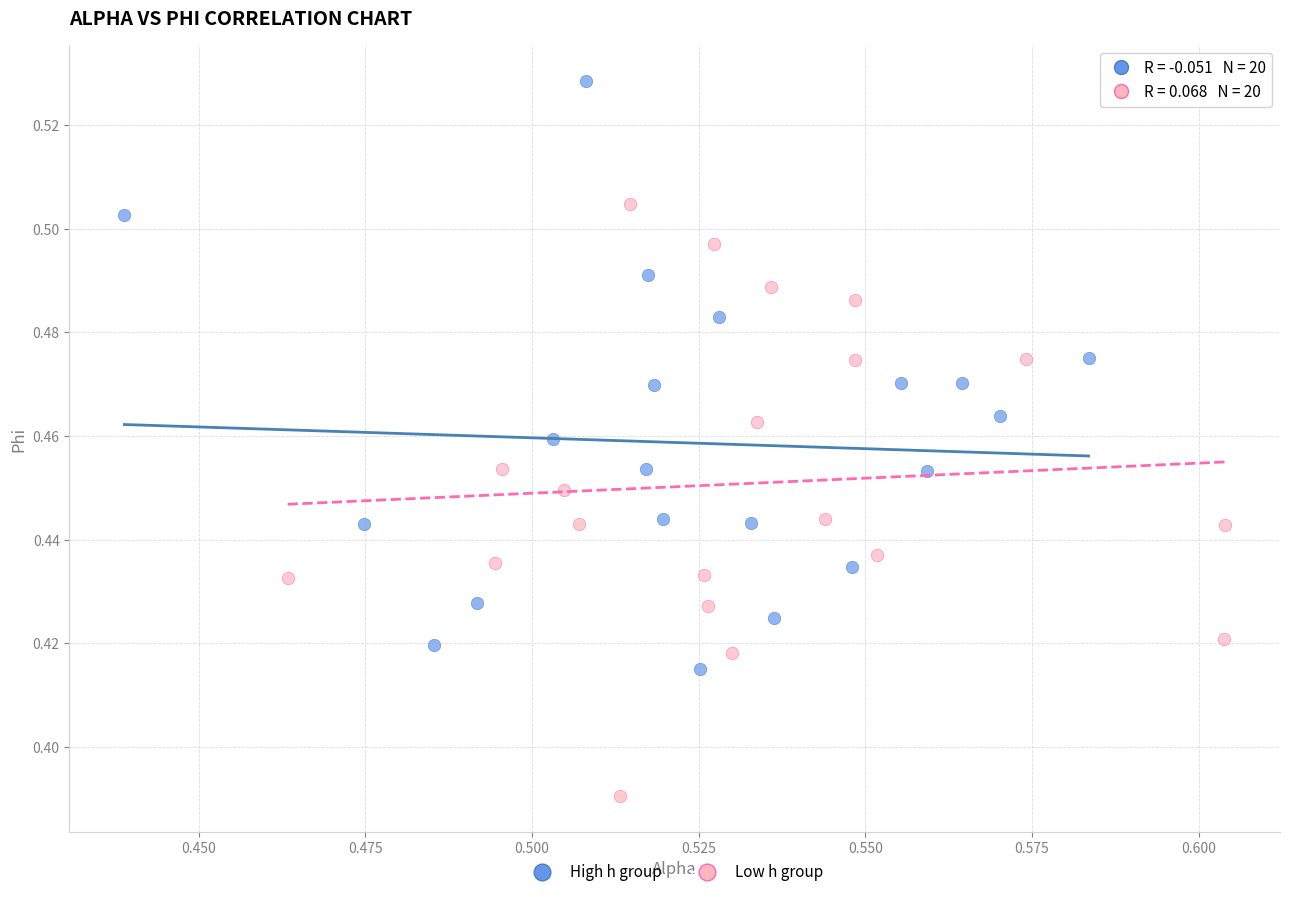

Which series reaches the minimum Y coordinate?

Low h group